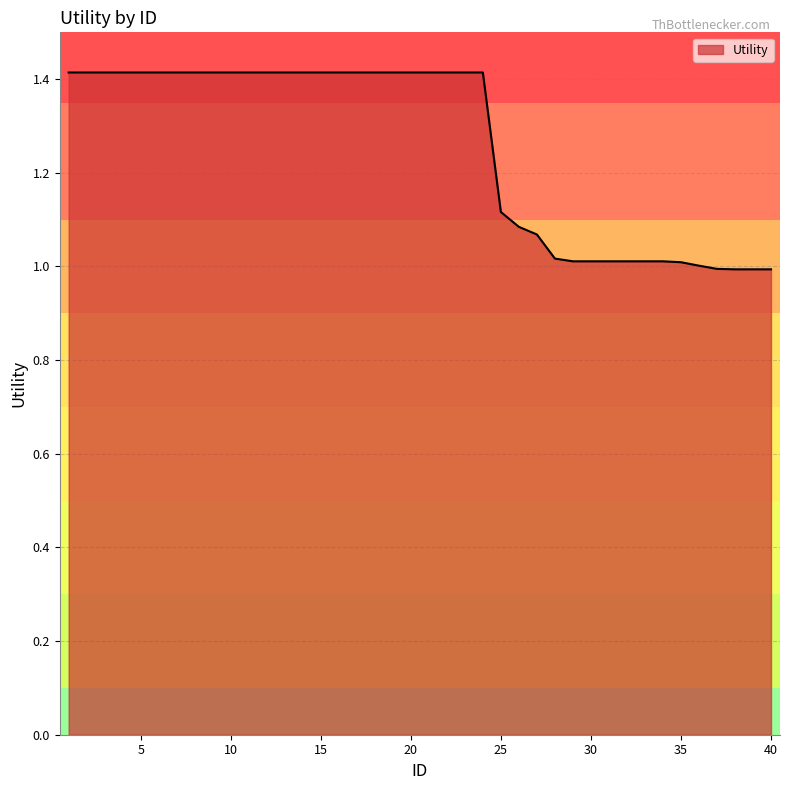

What is the greatest value displayed?

1.4